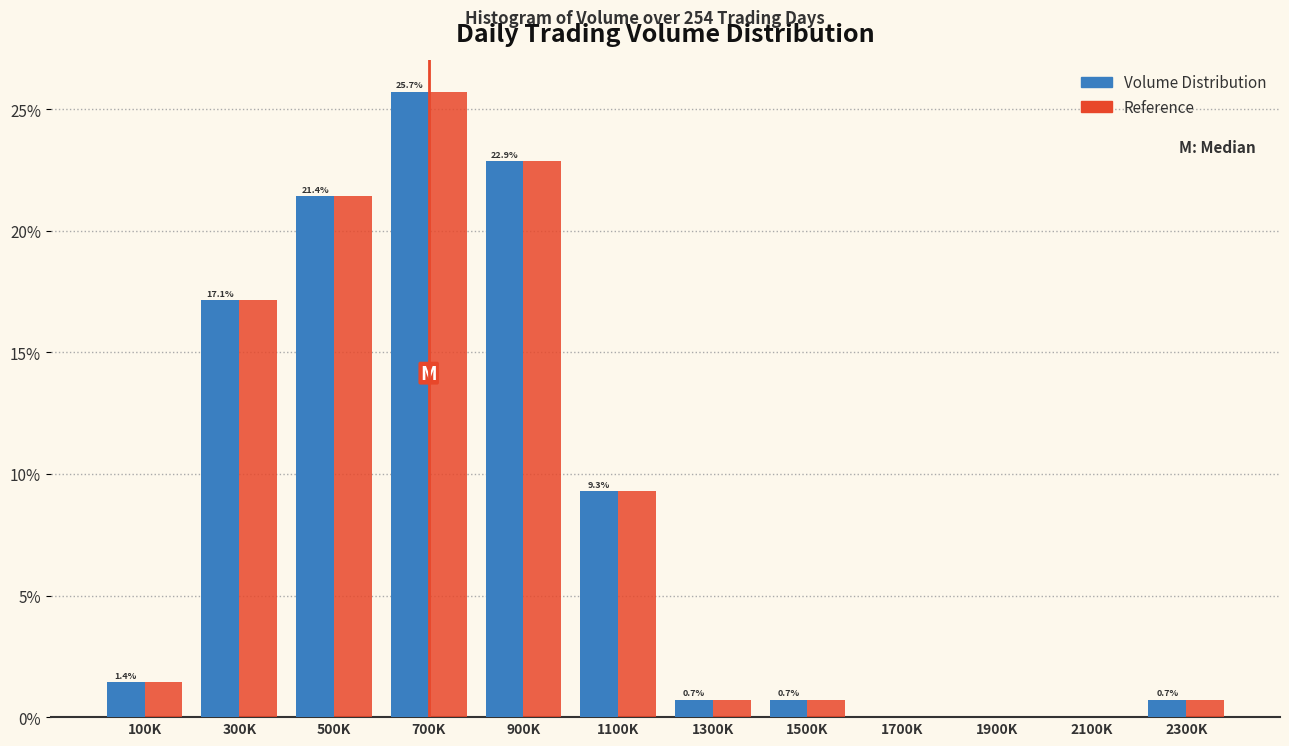

What is the total value across all series at 1500K?

1.4